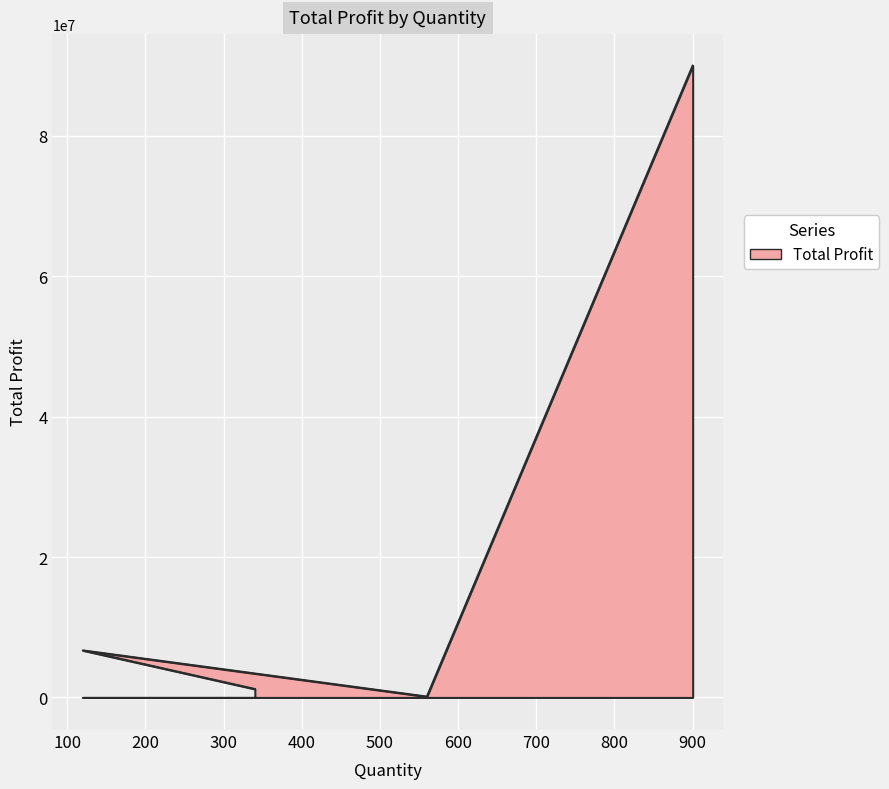

What is the difference between the values at 340 and 900?

88800000